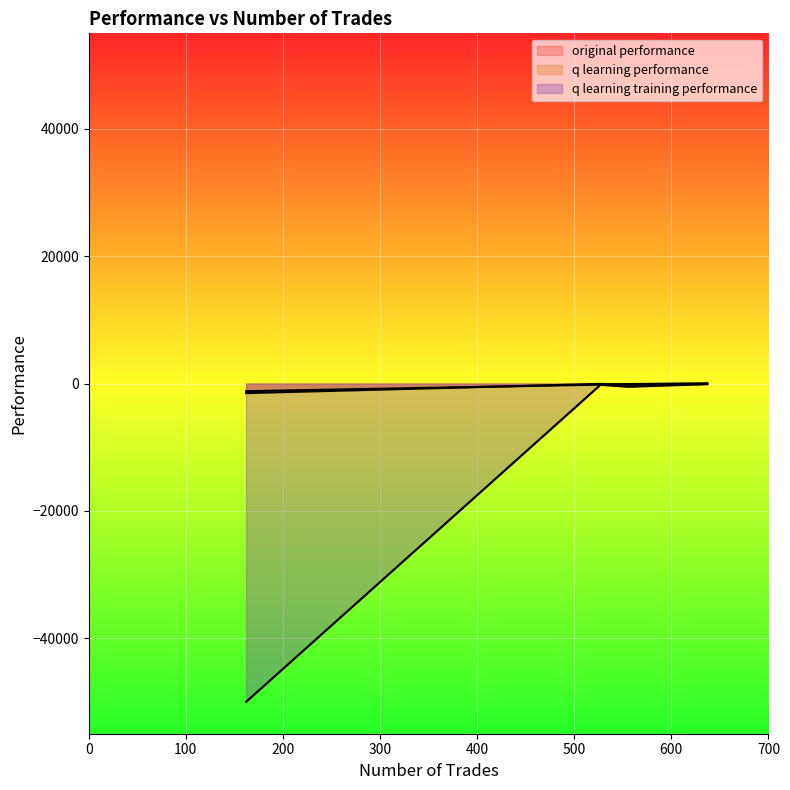

How many lines are shown in the chart?

3